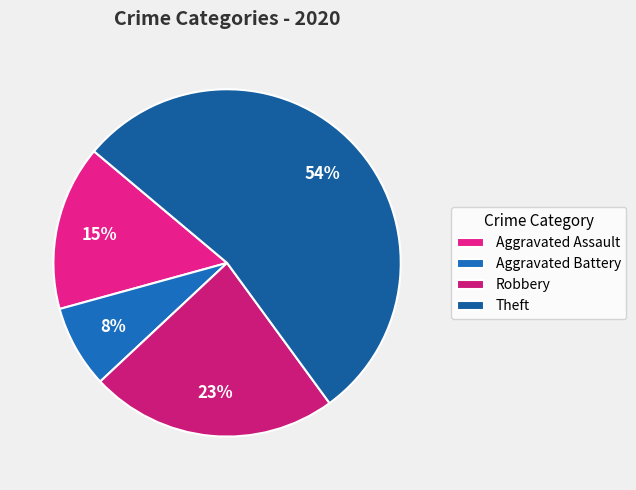

To the nearest percent, what percentage of the pie is Robbery?

23%